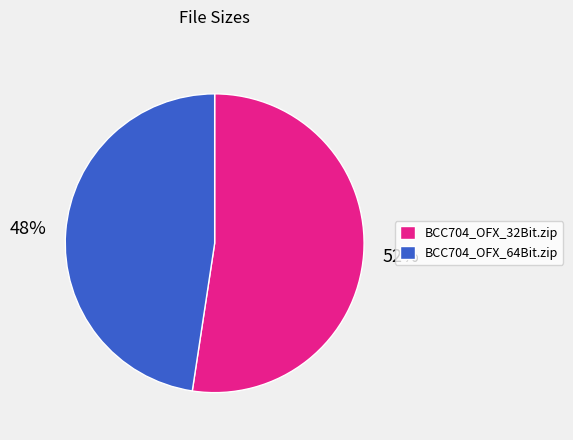

How many slices are in this pie chart?

2